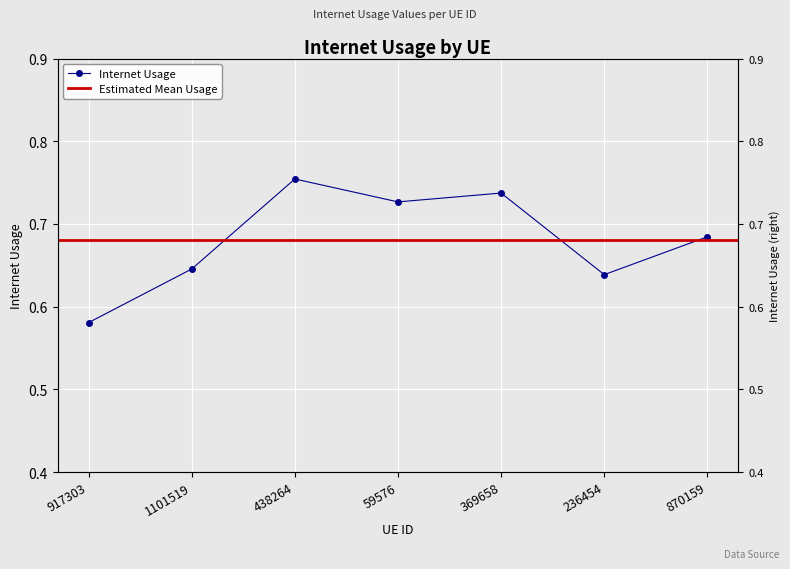

What is the maximum value shown in the chart?

0.8